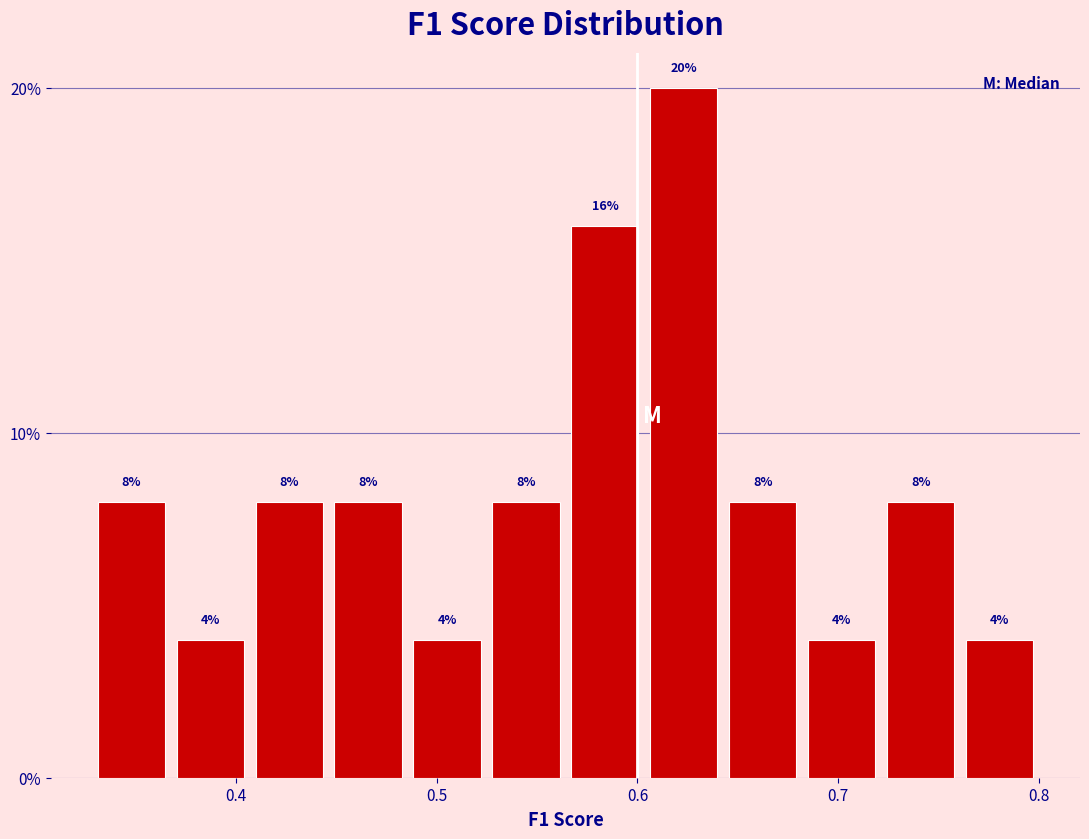

Read against the x-axis, roughly where is the centre of the tallest bar?

0.62